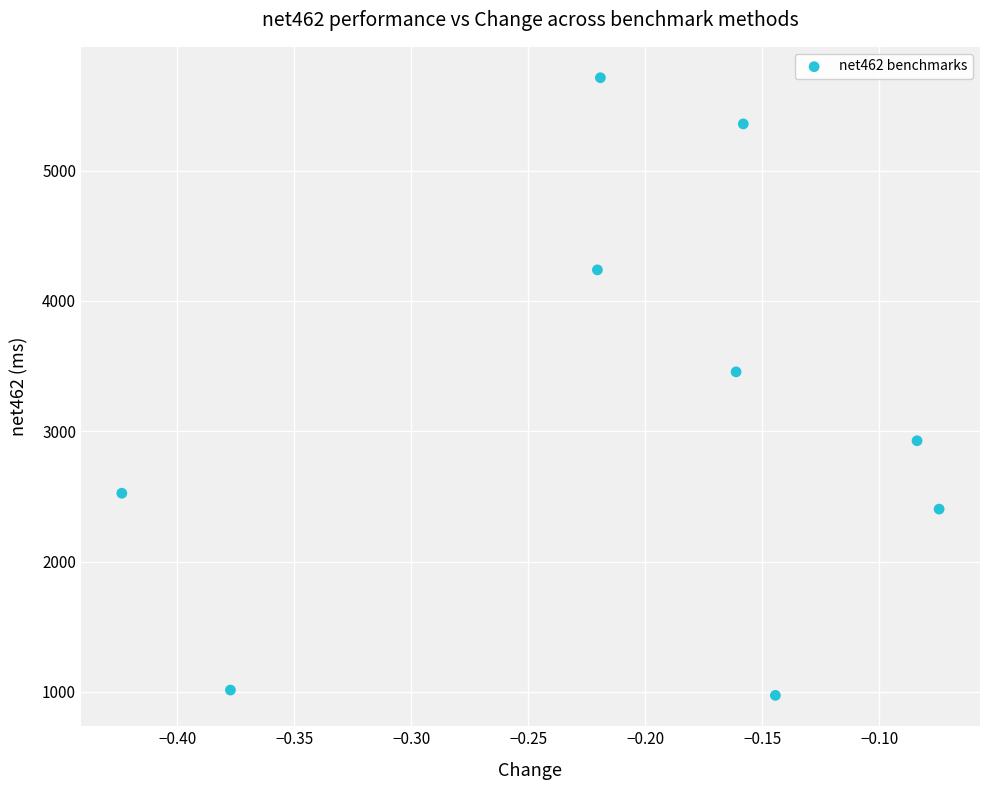

What is the range of Y values (max minus min)?

4739.9